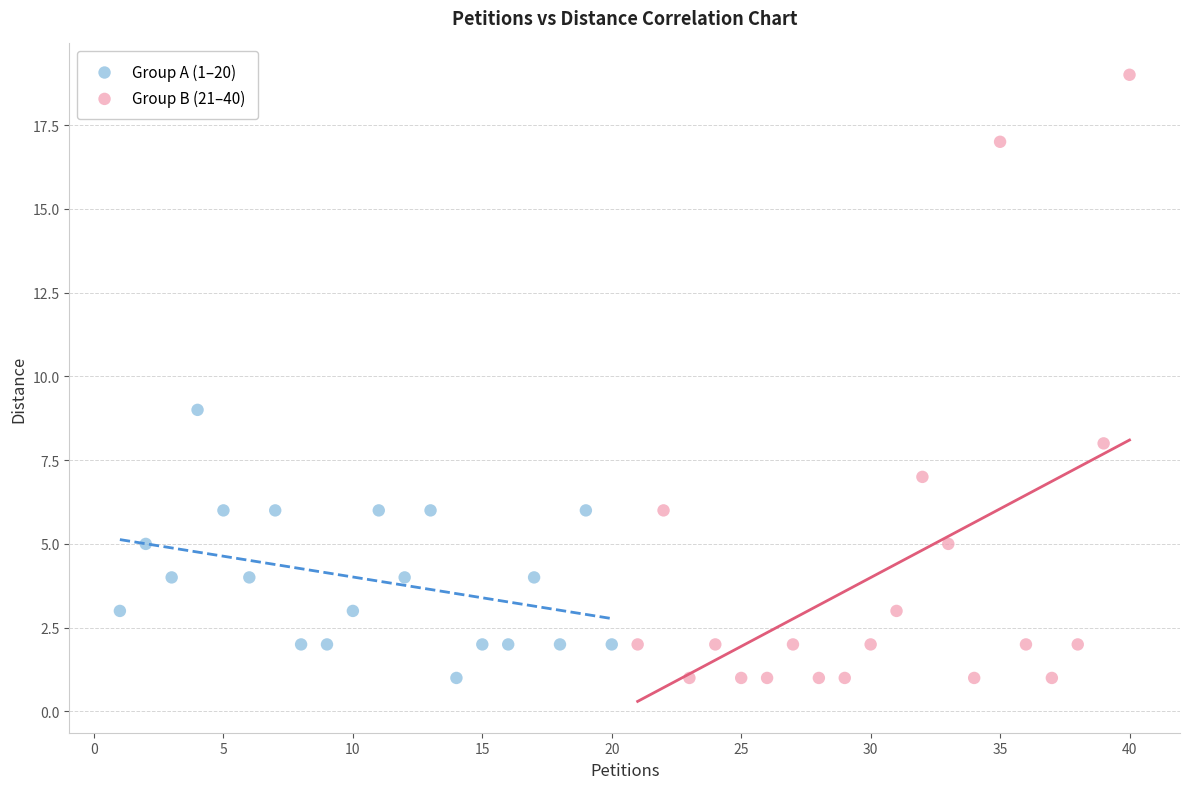

Which series has the widest spread of Y values?

Group B (21–40)